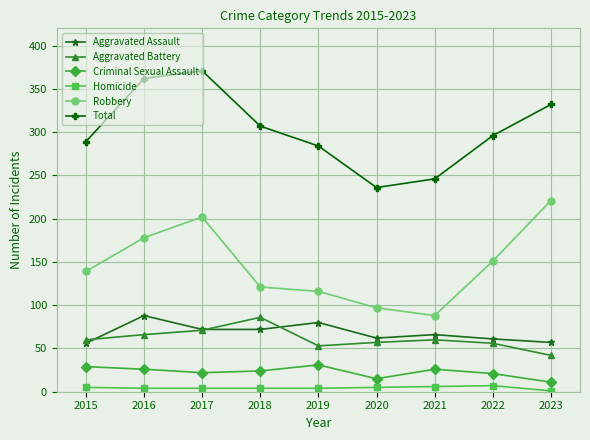

What is the sum of the Aggravated Battery values at 2021 and 2017?

131